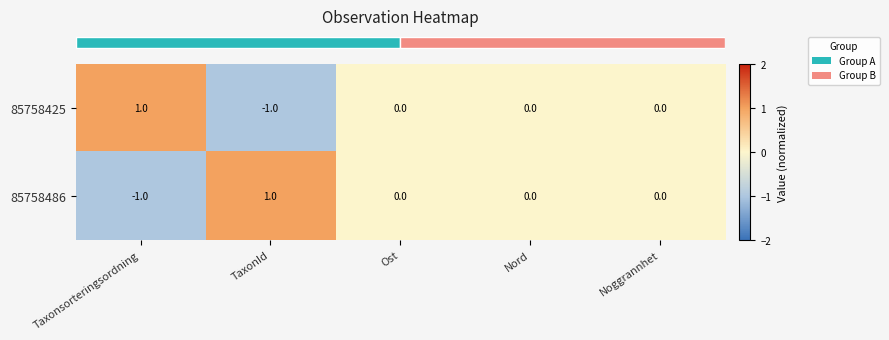

Is it true that 85758425 equals 0 at Nord?

True